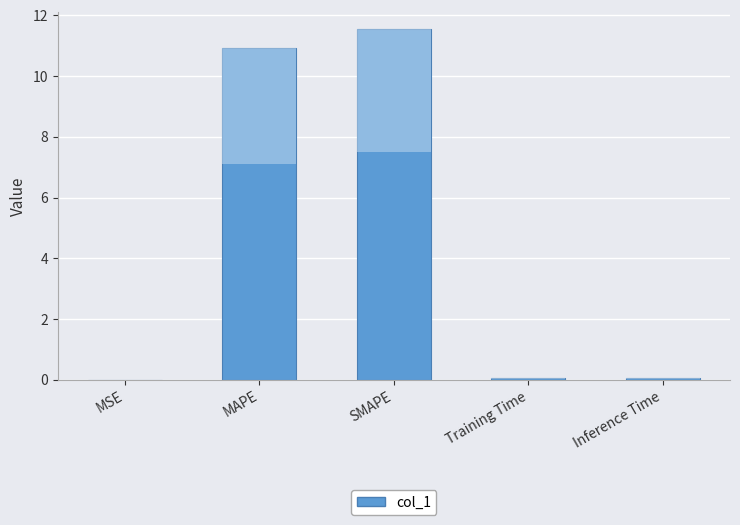

Reading left to right, transcribe all the data shown in this chart.

0.0	10.9	11.5	0.1	0.1